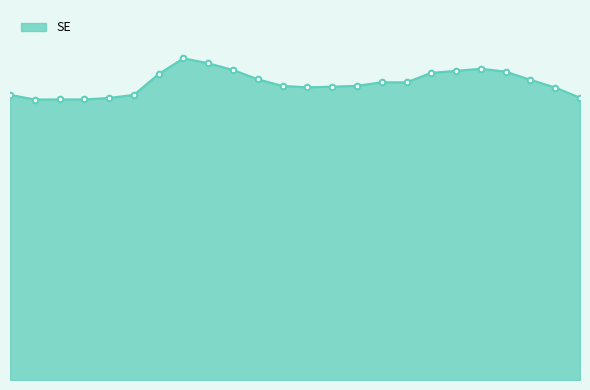

List the labels in order of value, smallest first.

2, 4, 3, 5, 24, 6, 1, 23, 13, 14, 12, 15, 17, 16, 22, 11, 7, 18, 21, 19, 10, 20, 9, 8